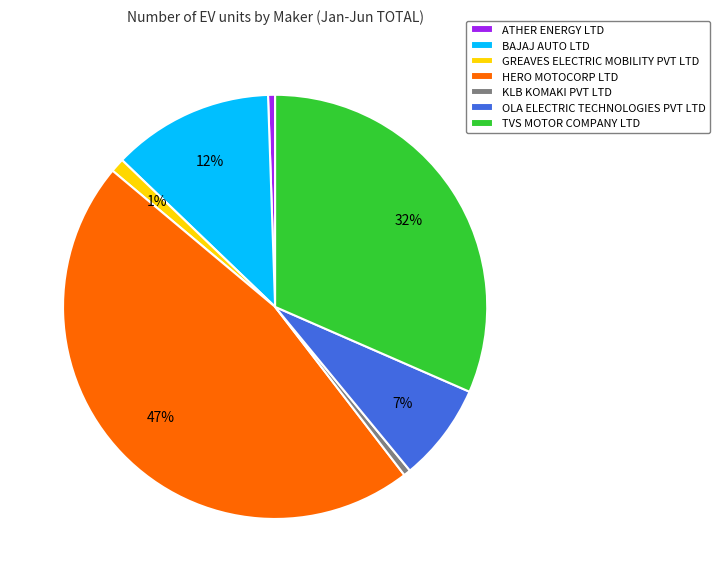

True or false: GREAVES ELECTRIC MOBILITY PVT LTD accounts for 1% of the total.

True